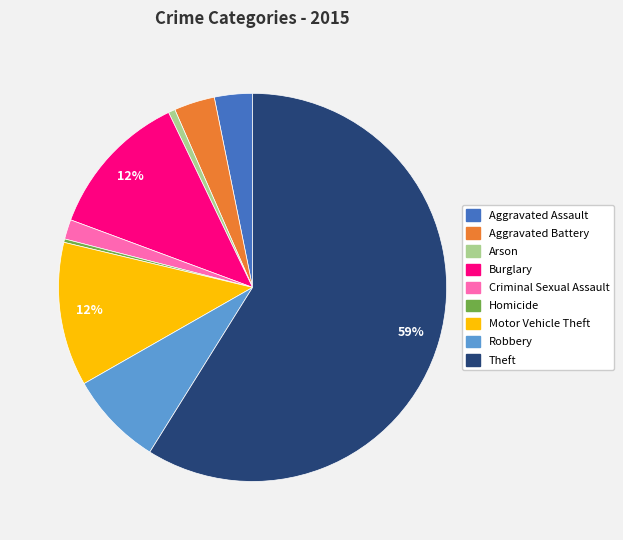

Do Burglary and Homicide together represent more than half of the pie?

No